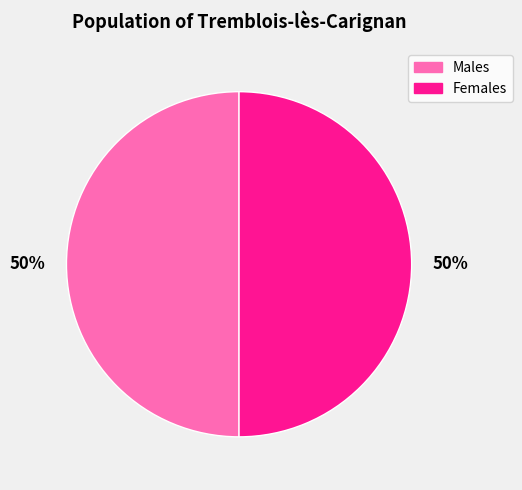

To the nearest percent, what is the average slice percentage?

50%